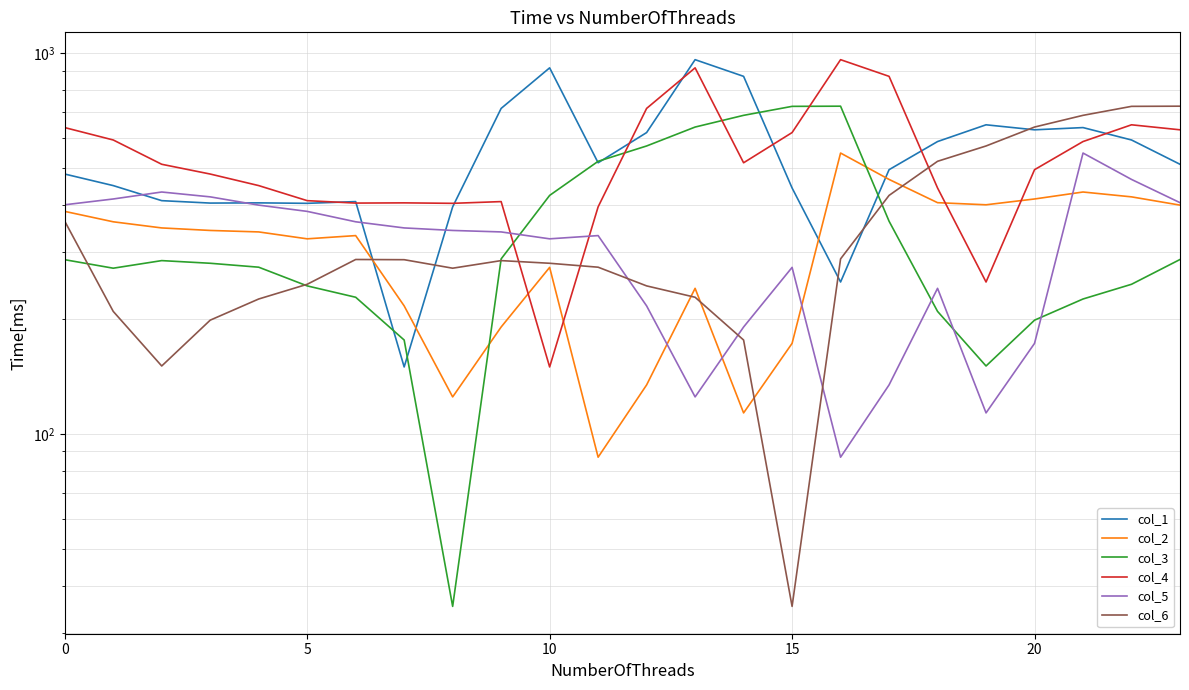

True or false: col_1 has a value of 250.9 at 16.

True